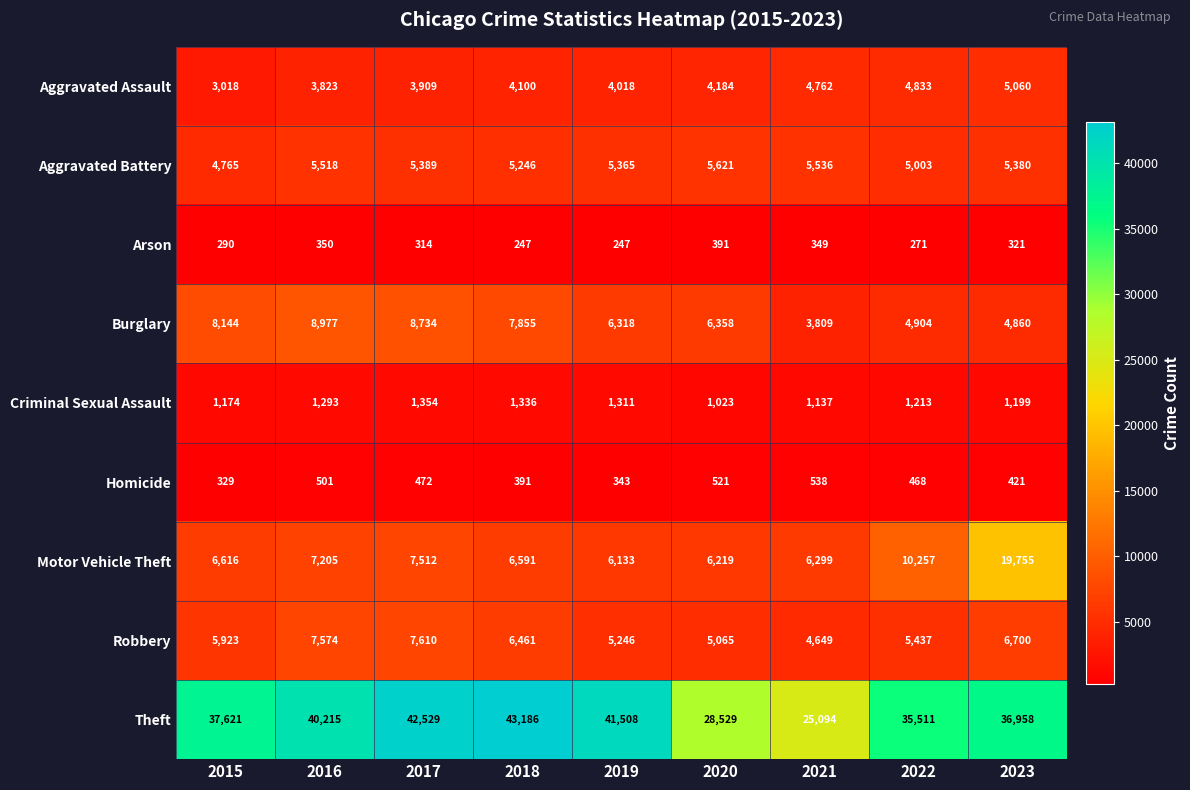

Count the number of data series in this chart.

9